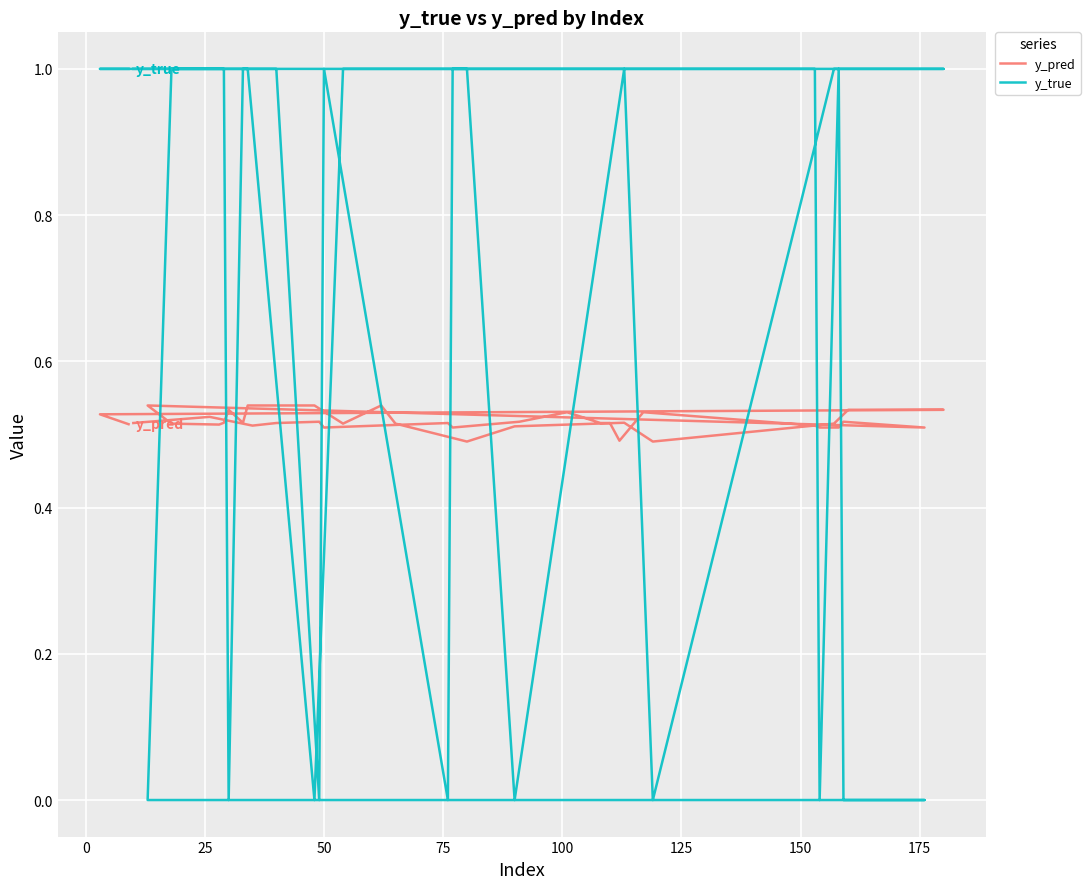

Which series has the largest total across all categories?

y_true